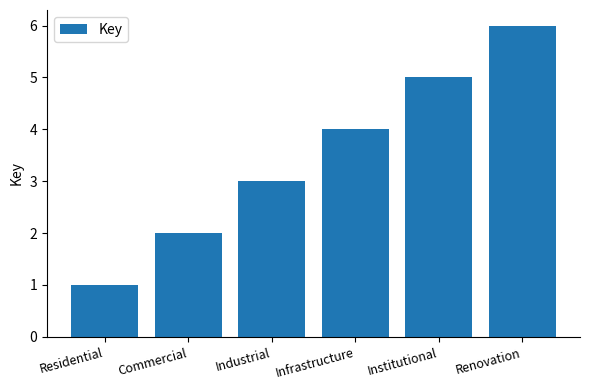

How many series are shown in this chart?

1